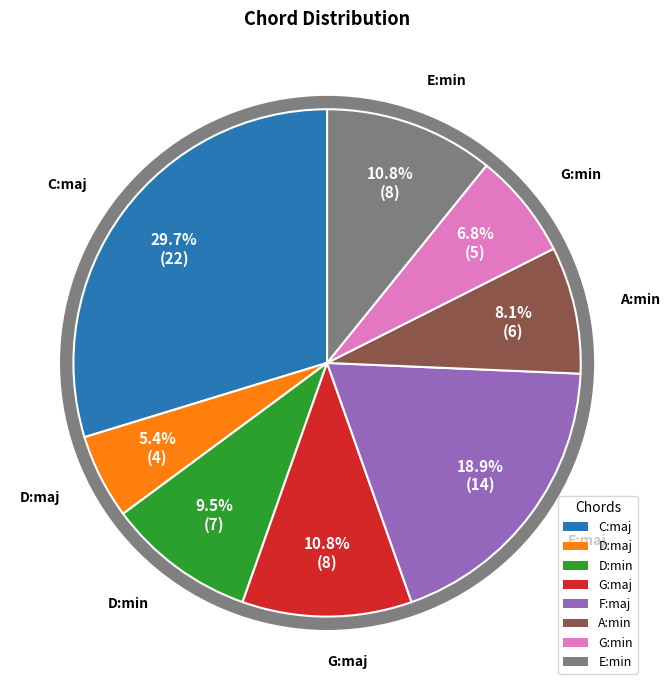

What is the change in value from D:maj to G:maj?

+4